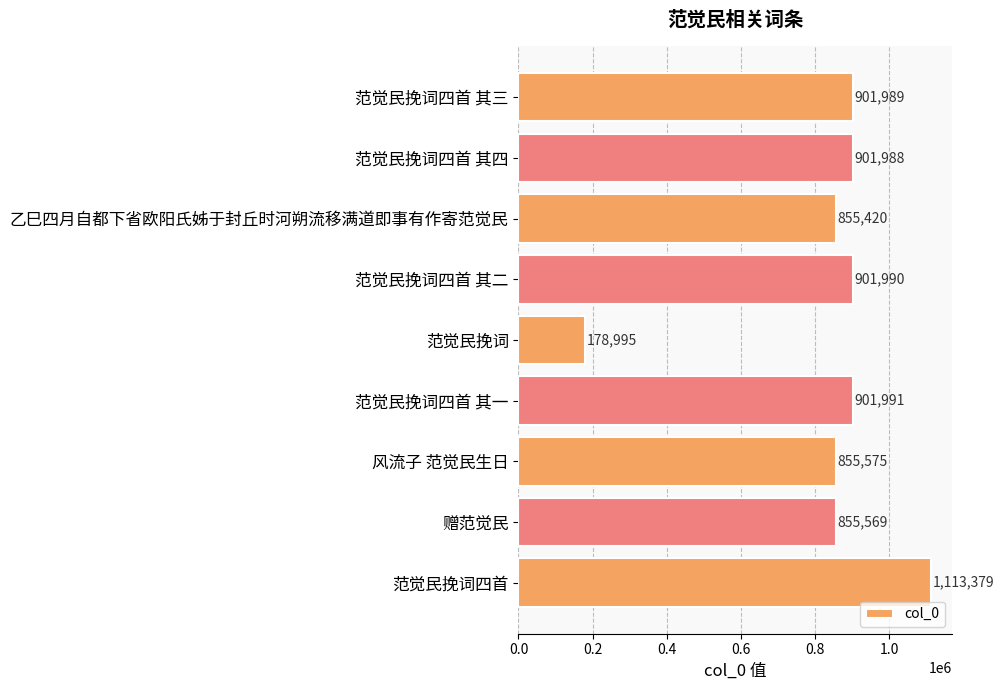

Rank the categories by value from lowest to highest.

范觉民挽词, 乙巳四月自都下省欧阳氏姊于封丘时河朔流移满道即事有作寄范觉民, 赠范觉民, 风流子 范觉民生日, 范觉民挽词四首 其四, 范觉民挽词四首 其三, 范觉民挽词四首 其二, 范觉民挽词四首 其一, 范觉民挽词四首